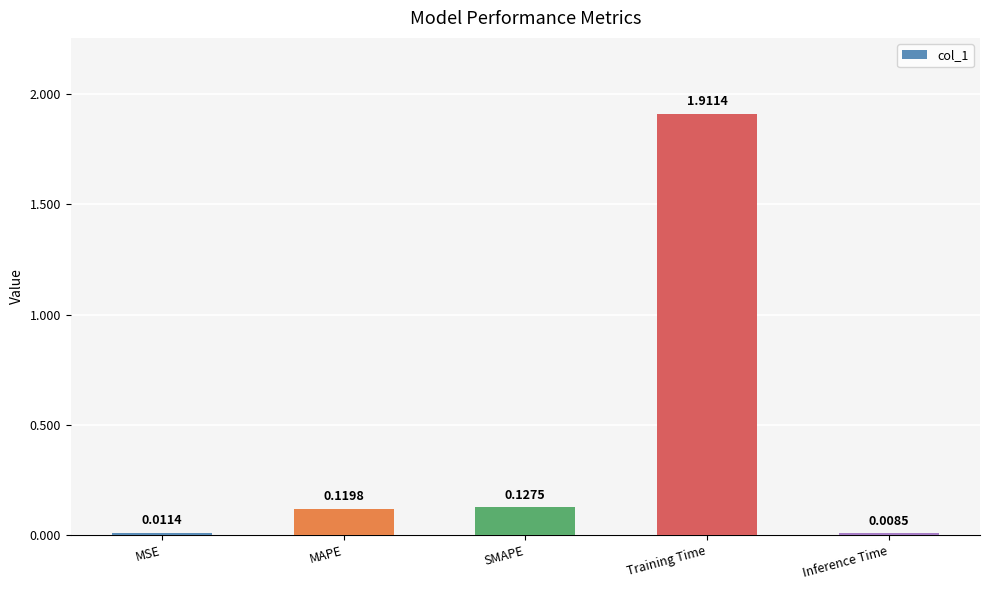

List the labels in order of value, smallest first.

Inference Time, MSE, MAPE, SMAPE, Training Time